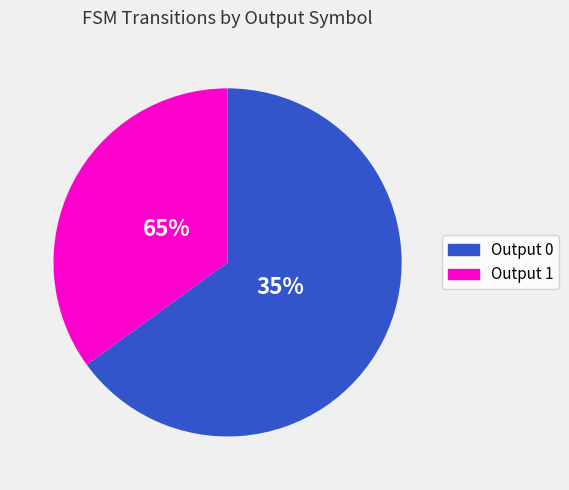

What is the smallest slice in the pie chart?

Output 1